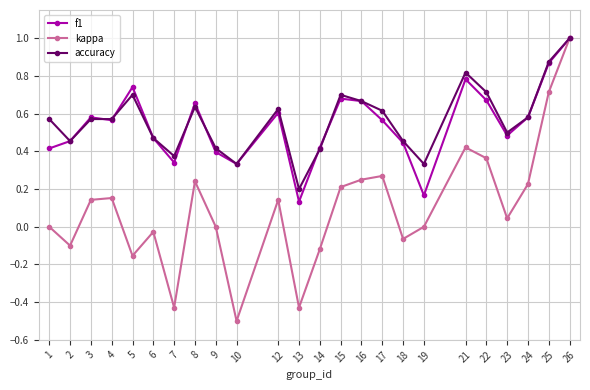

Which category has the lowest value across all series?

10